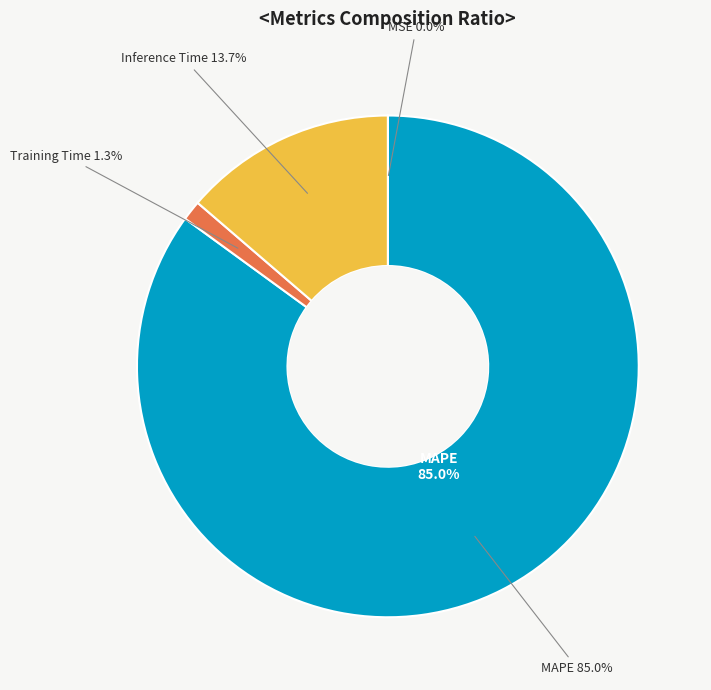

To the nearest percent, what is the difference between the largest and smallest slice percentages?

85%